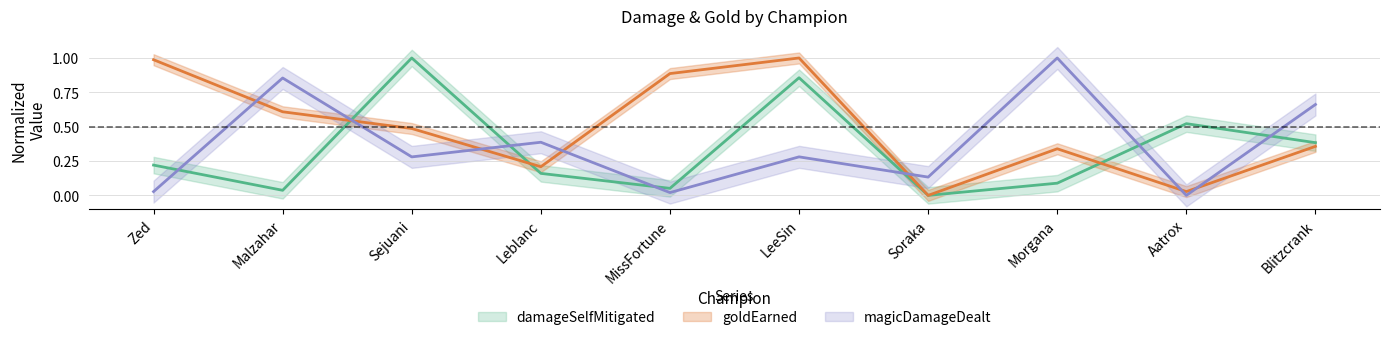

Where is the first local minimum for damageSelfMitigated?

Malzahar